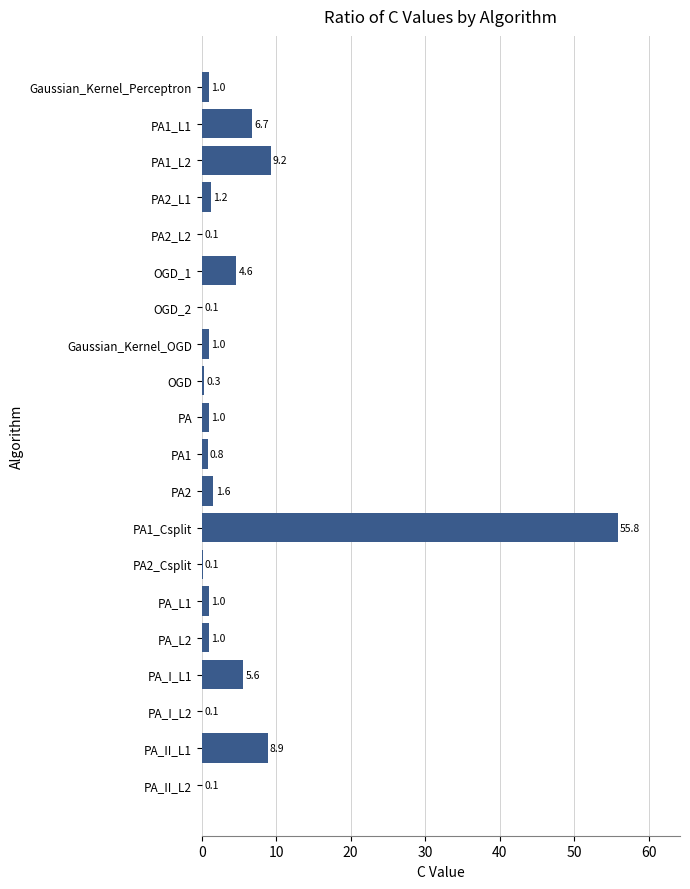

Reading top to bottom, transcribe all the data shown in this chart.

Gaussian_Kernel_Perceptron=1.0	PA1_L1=6.7	PA1_L2=9.2	PA2_L1=1.2	PA2_L2=0.1	OGD_1=4.6	OGD_2=0.1	Gaussian_Kernel_OGD=1.0	OGD=0.3	PA=1.0	PA1=0.8	PA2=1.6	PA1_Csplit=55.8	PA2_Csplit=0.1	PA_L1=1.0	PA_L2=1.0	PA_I_L1=5.6	PA_I_L2=0.1	PA_II_L1=8.9	PA_II_L2=0.1